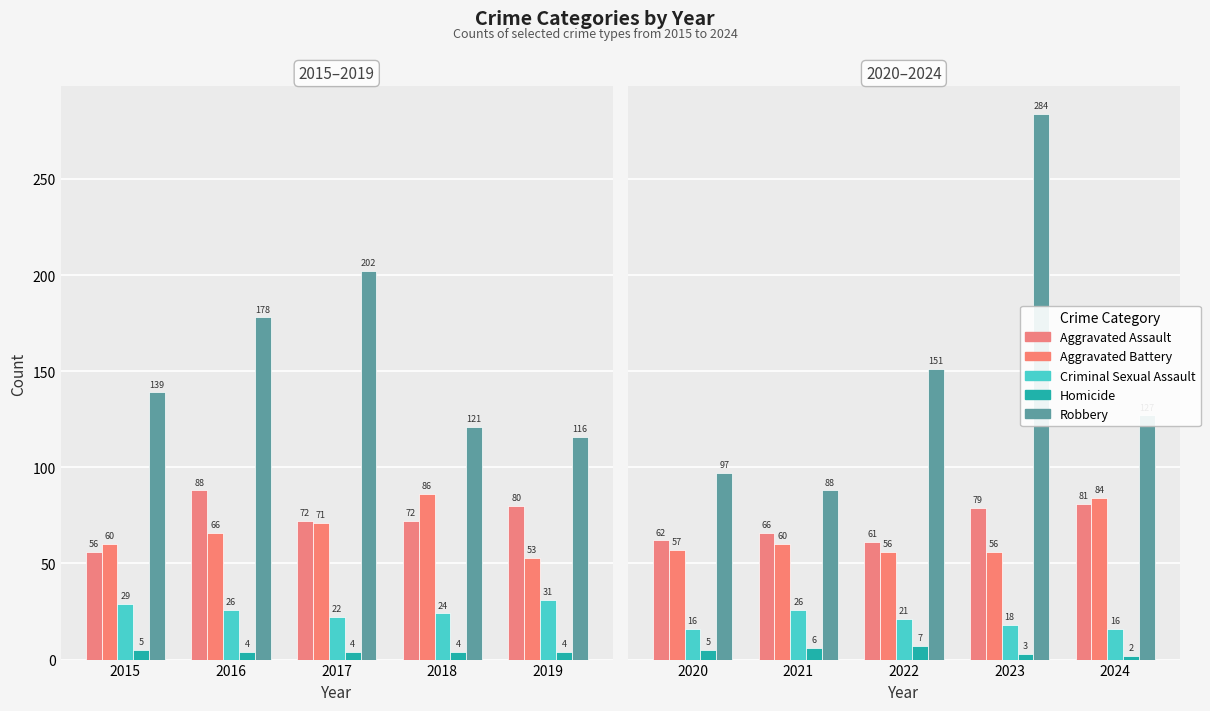

What is the maximum value shown in the chart?

284